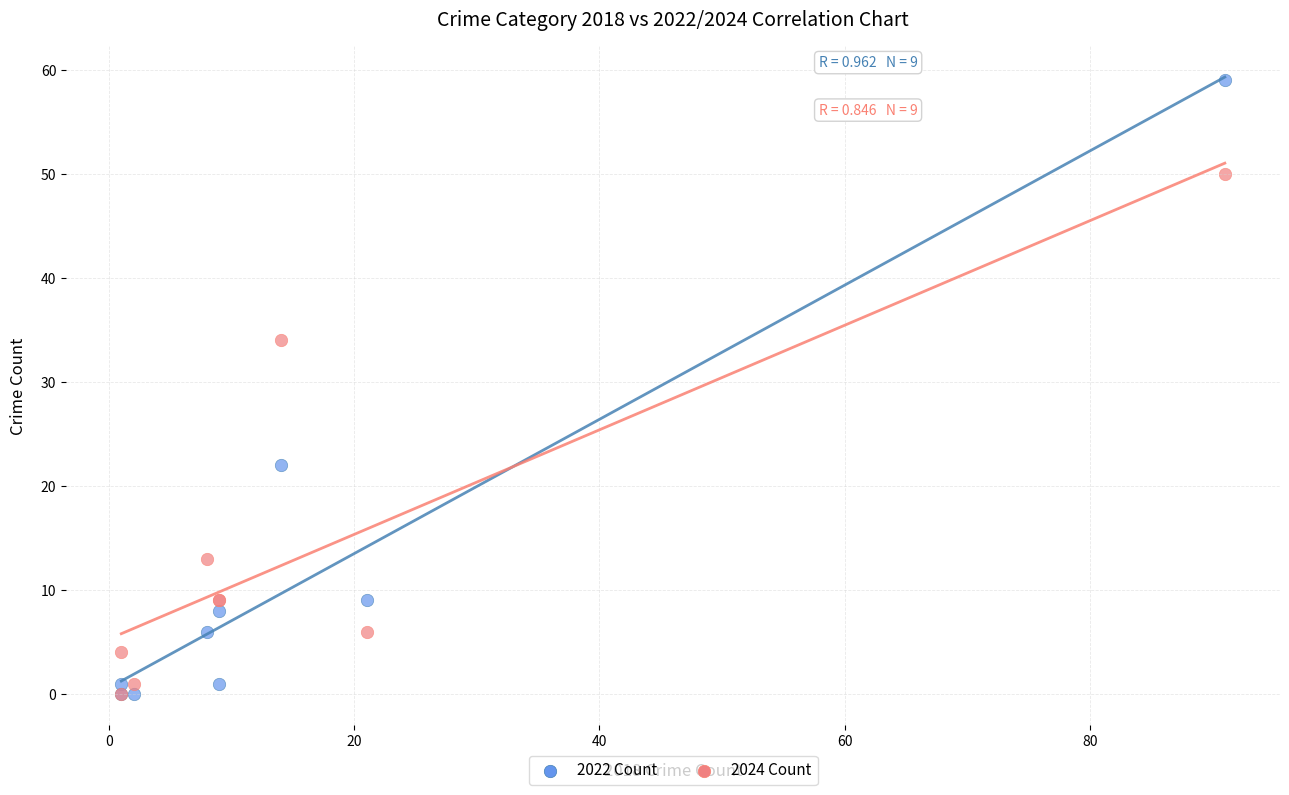

Which series reaches the maximum Y coordinate?

2022 Count